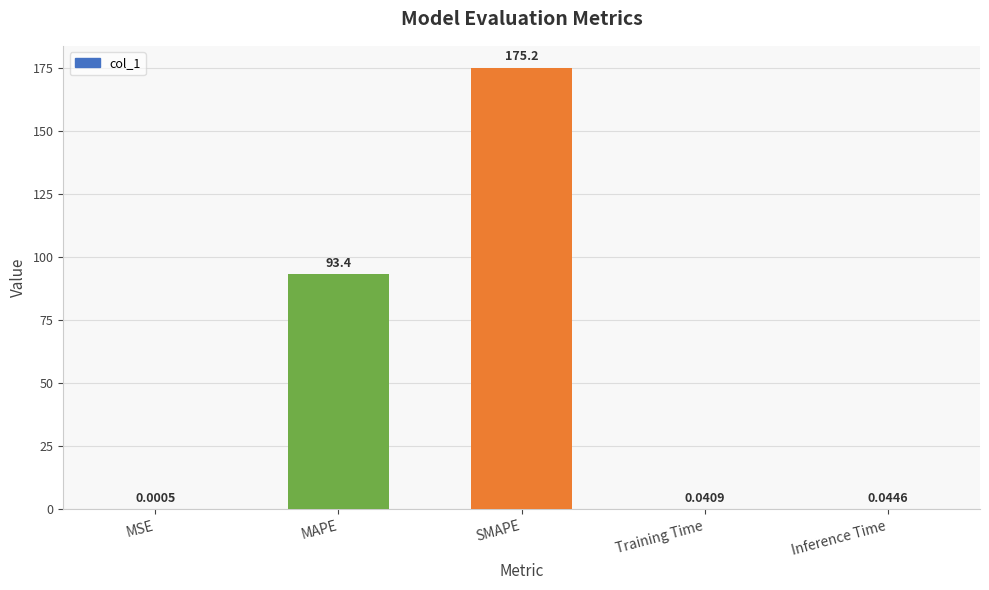

At which category does the chart reach its peak across all series?

SMAPE